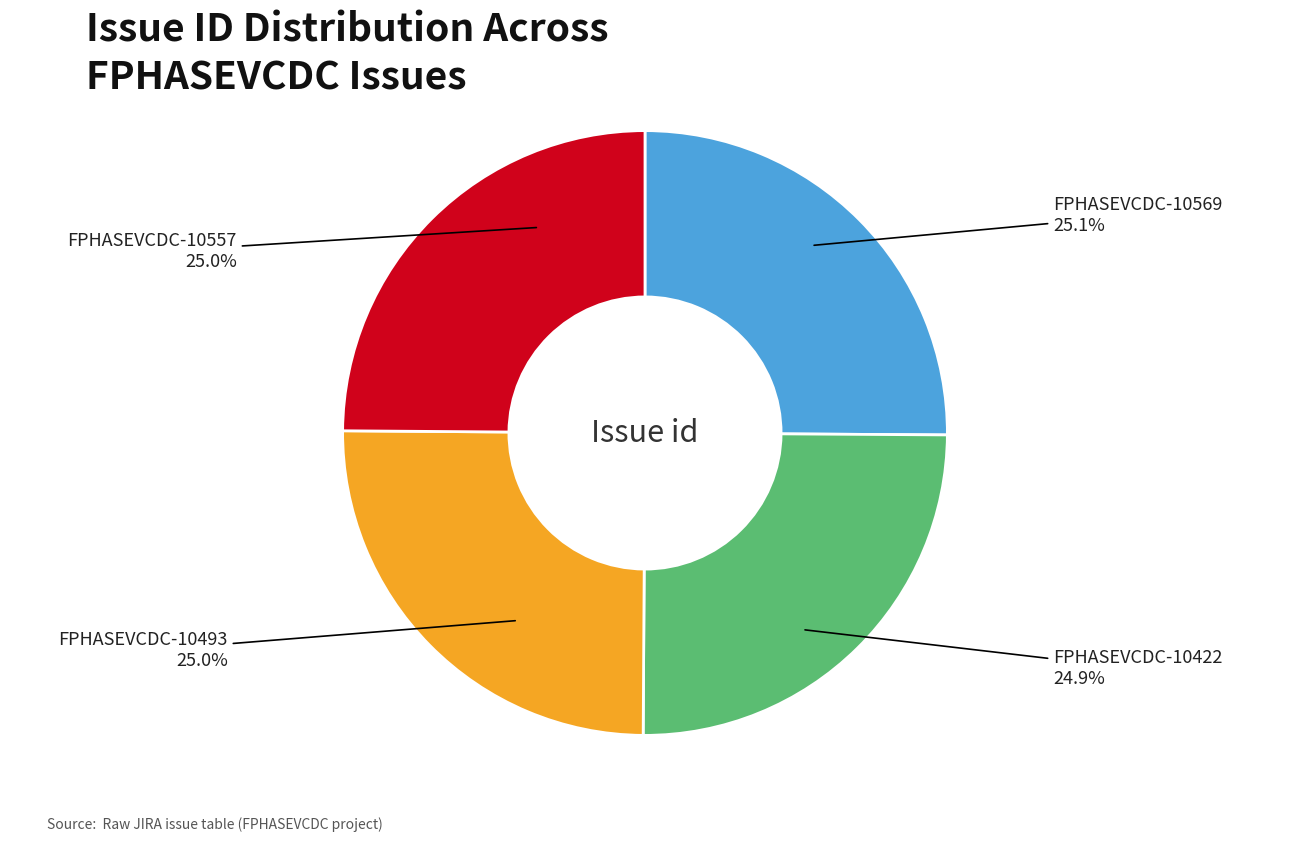

Approximately how many times larger is the value at FPHASEVCDC-10422 compared to FPHASEVCDC-10569?

1.0